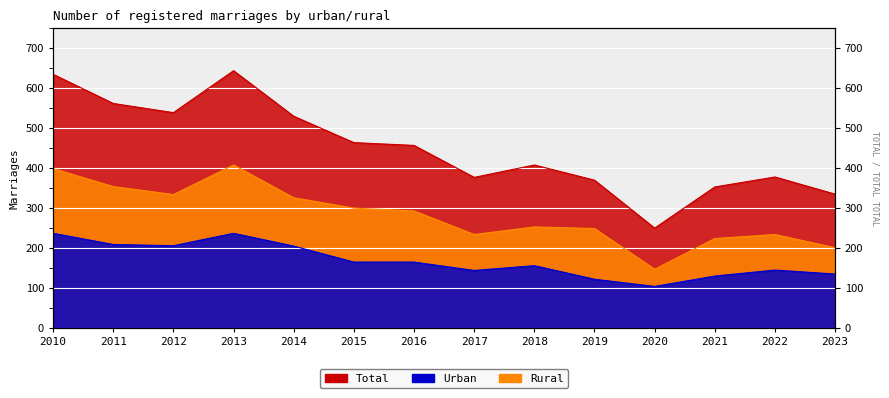

Is it true that Urban equals 208 at 2011?

True